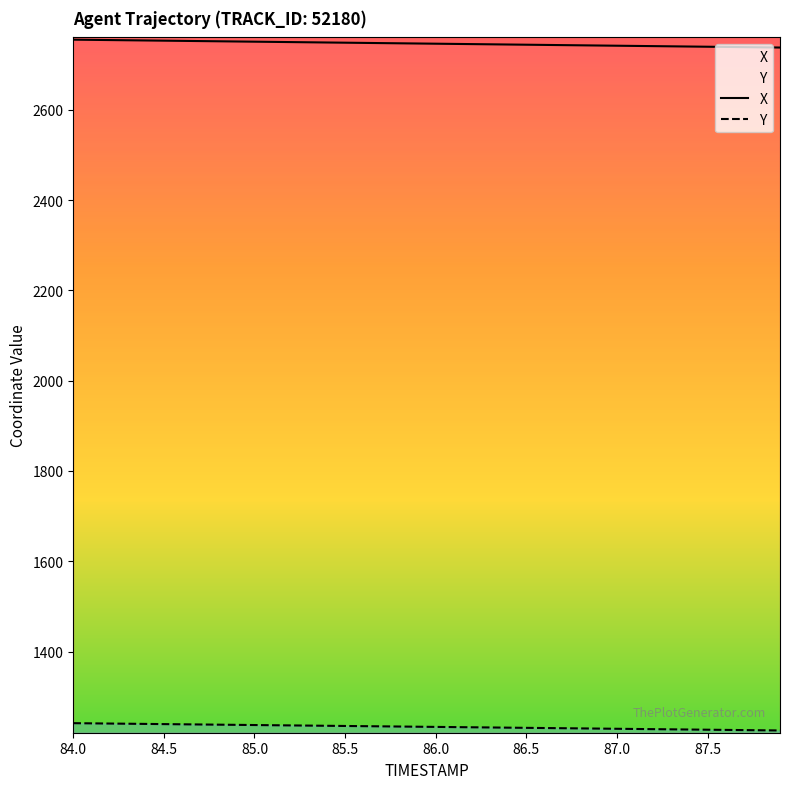

What is the label of the 26th point from the right?

85.4